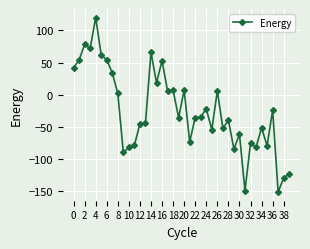

What is the average value?

-25.4